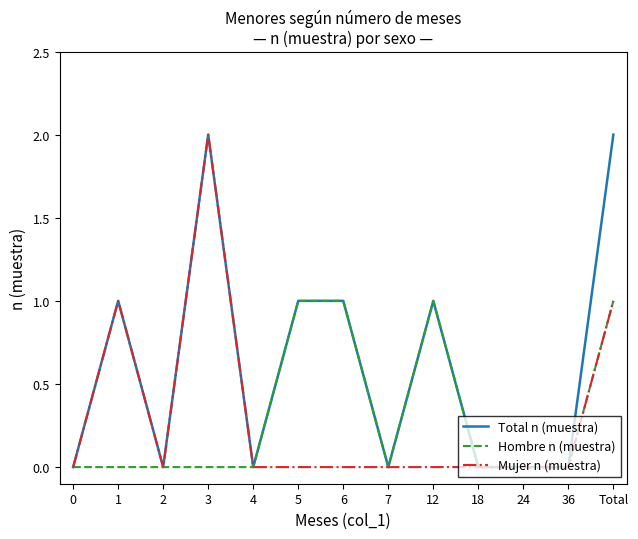

What position from the left is 24?

11